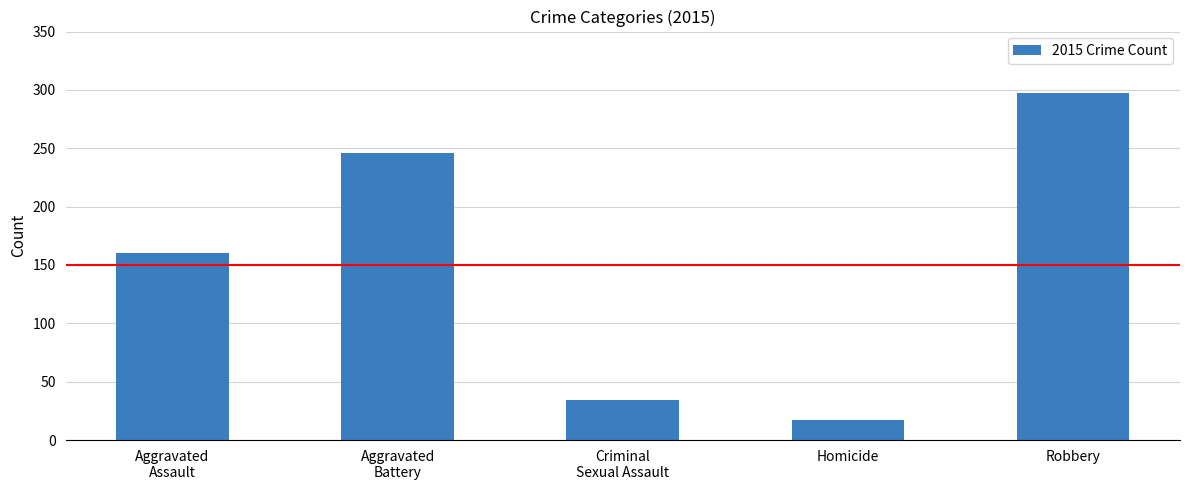

What is the difference between the maximum and minimum values?

280